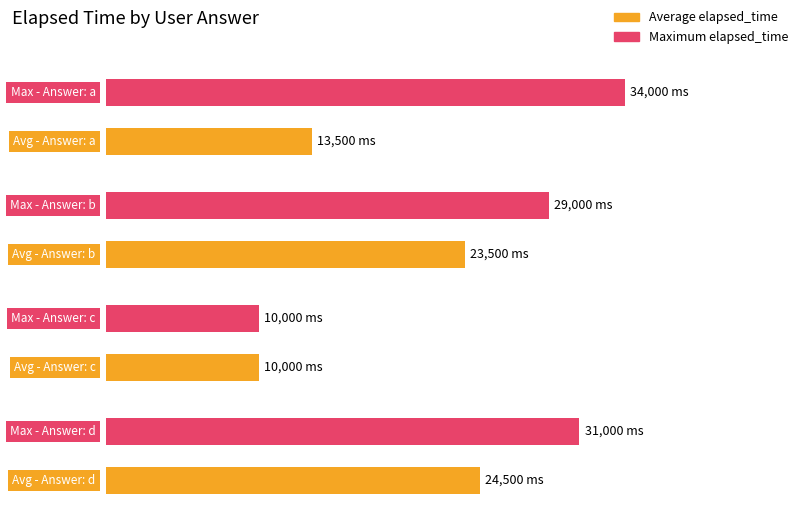

Between d and a, which is larger?

d